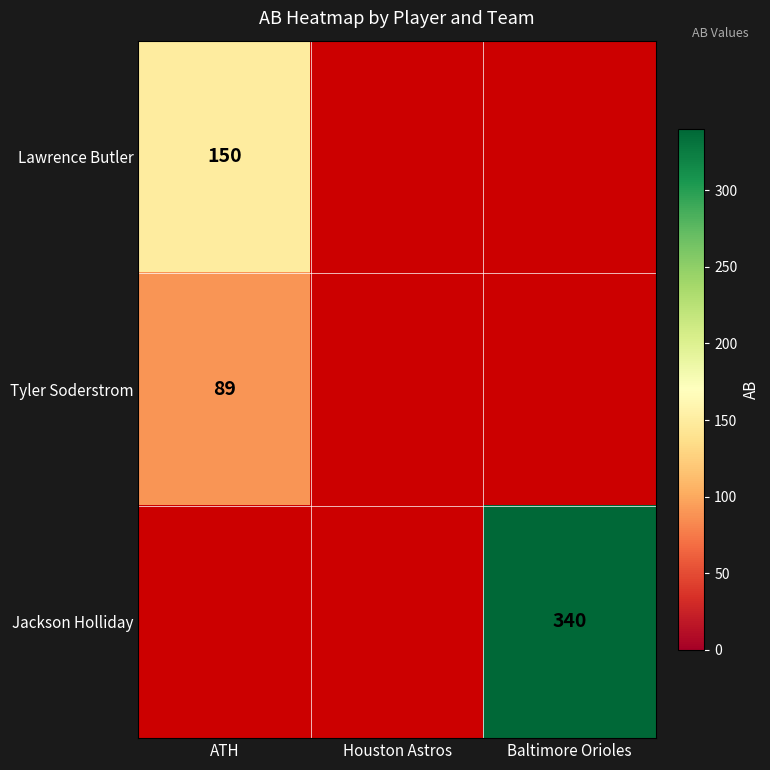

The value of Tyler Soderstrom at ATH is 89. True or false?

True